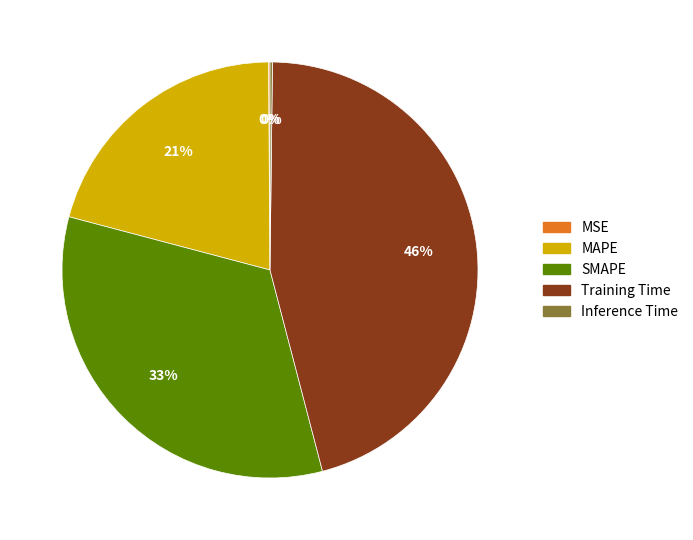

To the nearest percent, what is the difference between the largest and smallest slice percentages?

46%